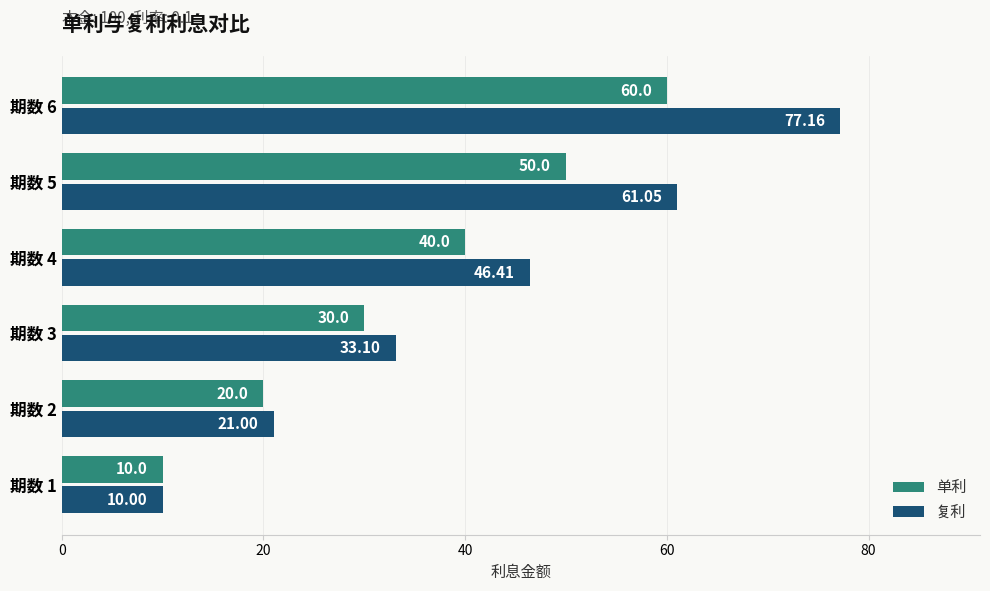

What are all the series names shown in the legend?

单利, 复利